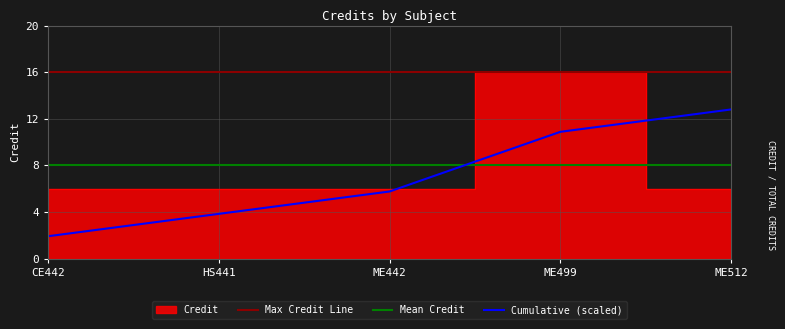

How many points are higher than both their immediate neighbors (excluding endpoints)?

1